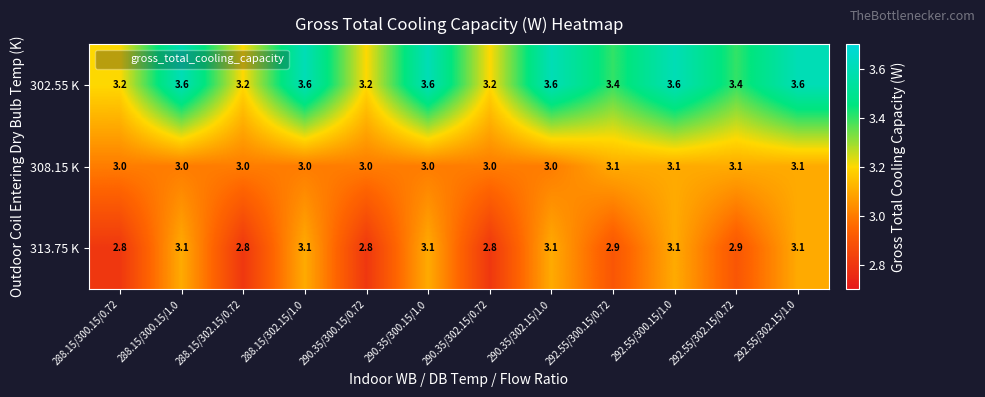

Which series has the largest total across all categories?

302.55 K